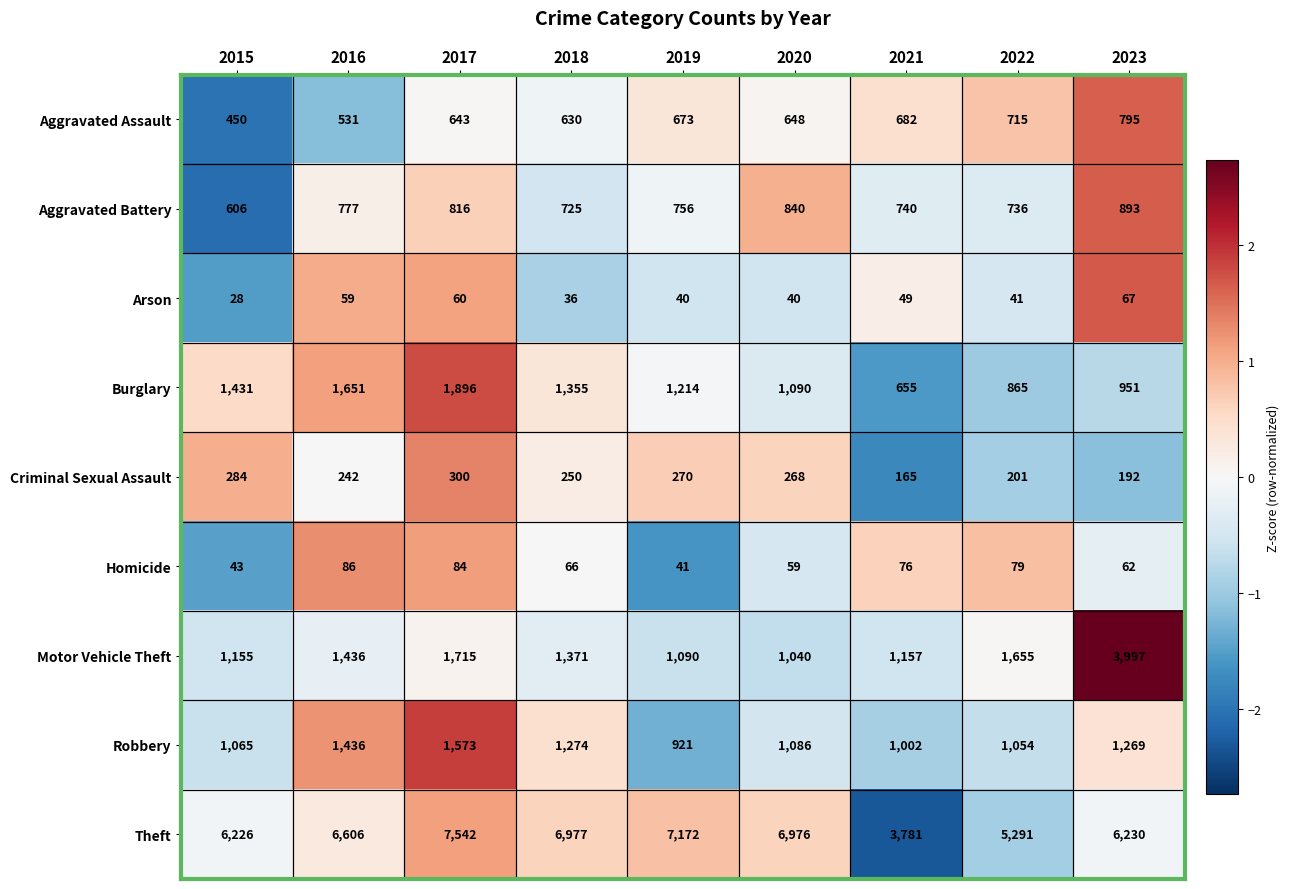

What is the difference between the highest and lowest values at 2016?

6547